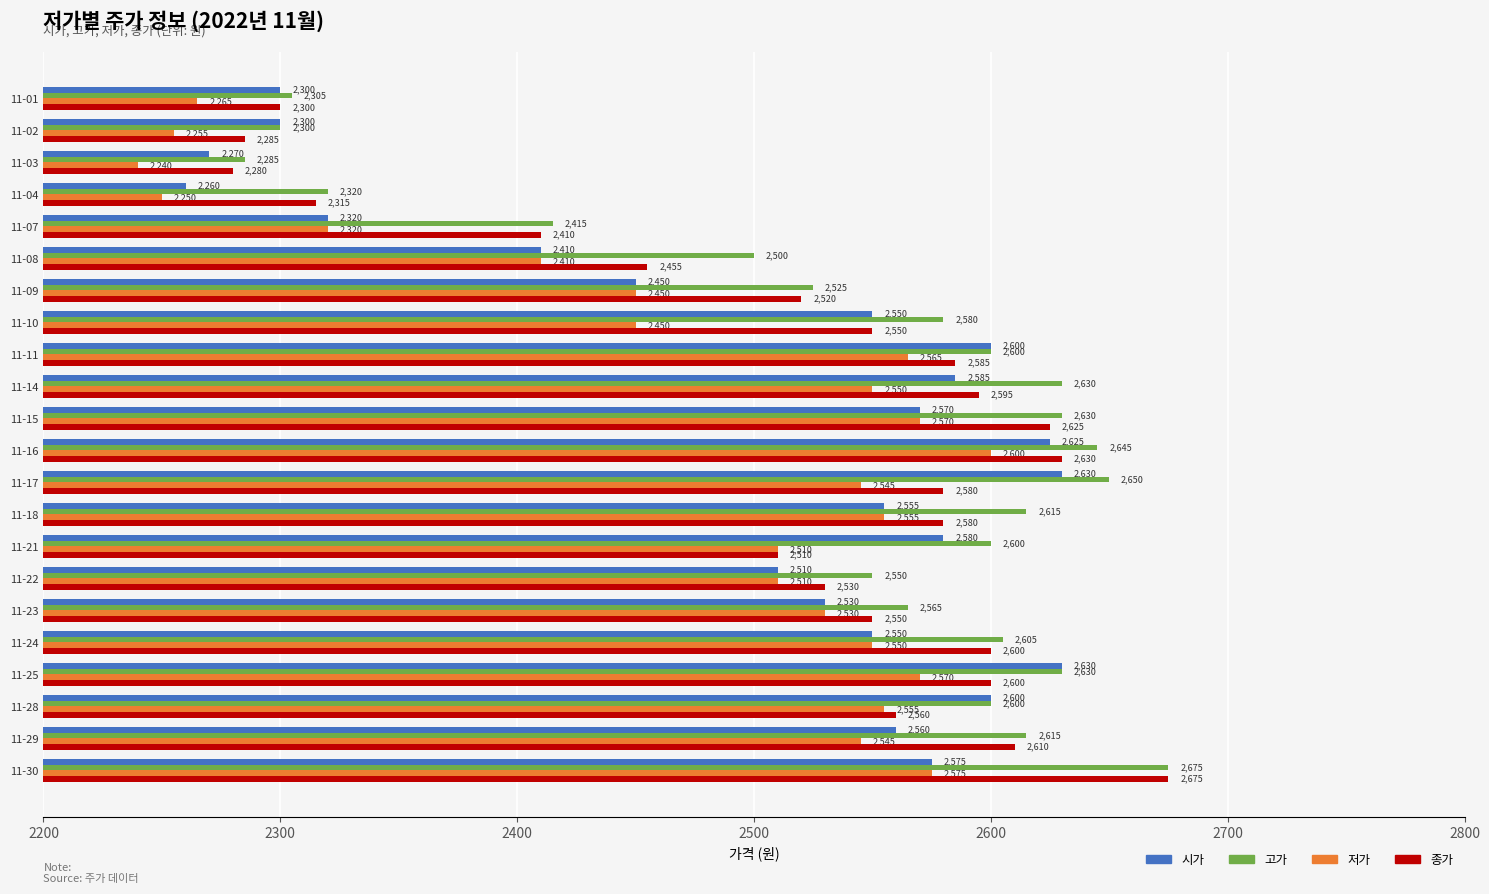

Which label corresponds to the largest value in the chart?

11-30